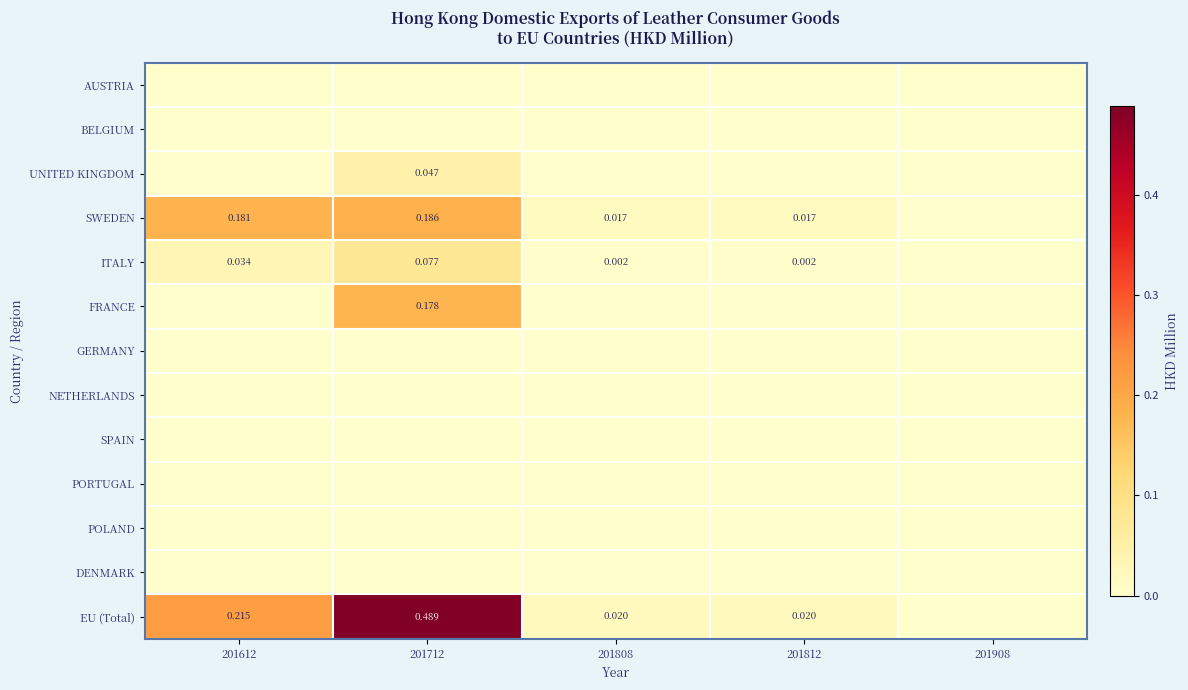

Is it true that DENMARK equals 0.0 at 201808?

True